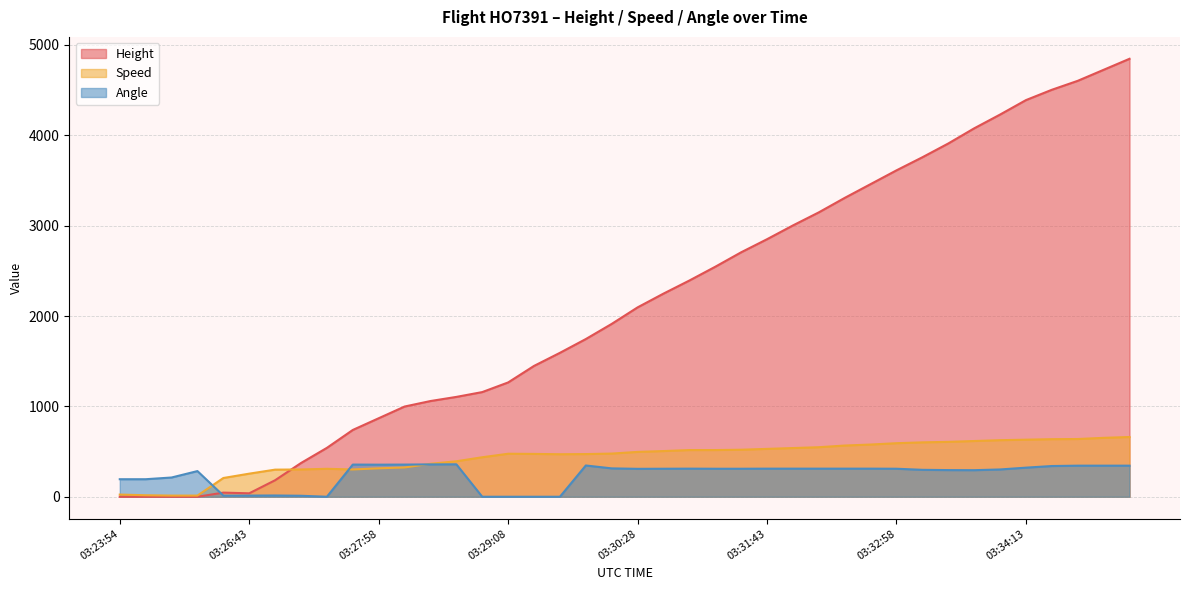

Reading left to right, list all the values displayed in this chart.

Height: 03:23:54=0.0	03:24:05=0.0	03:24:08=0.0	03:24:43=0.0	03:26:28=45.7	03:26:43=38.1	03:26:58=182.9	03:27:13=373.4	03:27:28=541.0	03:27:43=739.1	03:27:58=868.7	03:28:13=998.2	03:28:28=1059.2	03:28:39=1104.9	03:28:53=1158.2	03:29:08=1264.9	03:29:23=1447.8	03:29:38=1592.6	03:29:53=1745.0	03:30:08=1912.6	03:30:28=2095.5	03:30:43=2247.9	03:30:58=2392.7	03:31:13=2545.1	03:31:28=2705.1	03:31:43=2849.9	03:31:58=3002.3	03:32:13=3147.1	03:32:28=3307.1	03:32:43=3459.5	03:32:58=3611.9	03:33:13=3756.7	03:33:28=3909.1	03:33:43=4076.7	03:33:58=4229.1	03:34:13=4389.1	03:34:28=4503.4	03:34:39=4602.5	03:34:53=4724.4	03:35:08=4846.3
Speed: 03:23:54=24.1	03:24:05=16.7	03:24:08=13.0	03:24:43=13.0	03:26:28=207.4	03:26:43=255.6	03:26:58=300.0	03:27:13=301.9	03:27:28=309.3	03:27:43=301.9	03:27:58=314.8	03:28:13=324.1	03:28:28=364.8	03:28:39=392.6	03:28:53=437.1	03:29:08=476.0	03:29:23=474.1	03:29:38=470.4	03:29:53=472.3	03:30:08=477.8	03:30:28=496.3	03:30:43=505.6	03:30:58=516.7	03:31:13=516.7	03:31:28=520.4	03:31:43=529.7	03:31:58=538.9	03:32:13=548.2	03:32:28=566.7	03:32:43=577.8	03:32:58=592.6	03:33:13=601.9	03:33:28=607.5	03:33:43=616.7	03:33:58=626.0	03:34:13=631.5	03:34:28=637.1	03:34:39=638.9	03:34:53=651.9	03:35:08=661.2
Angle: 03:23:54=194.0	03:24:05=194.0	03:24:08=213.0	03:24:43=284.0	03:26:28=13.0	03:26:43=13.0	03:26:58=14.0	03:27:13=11.0	03:27:28=0.0	03:27:43=356.0	03:27:58=355.0	03:28:13=356.0	03:28:28=358.0	03:28:39=359.0	03:28:53=0.0	03:29:08=0.0	03:29:23=0.0	03:29:38=0.0	03:29:53=346.0	03:30:08=314.0	03:30:28=309.0	03:30:43=310.0	03:30:58=311.0	03:31:13=310.0	03:31:28=310.0	03:31:43=311.0	03:31:58=311.0	03:32:13=311.0	03:32:28=311.0	03:32:43=311.0	03:32:58=310.0	03:33:13=298.0	03:33:28=295.0	03:33:43=294.0	03:33:58=302.0	03:34:13=322.0	03:34:28=340.0	03:34:39=344.0	03:34:53=344.0	03:35:08=344.0